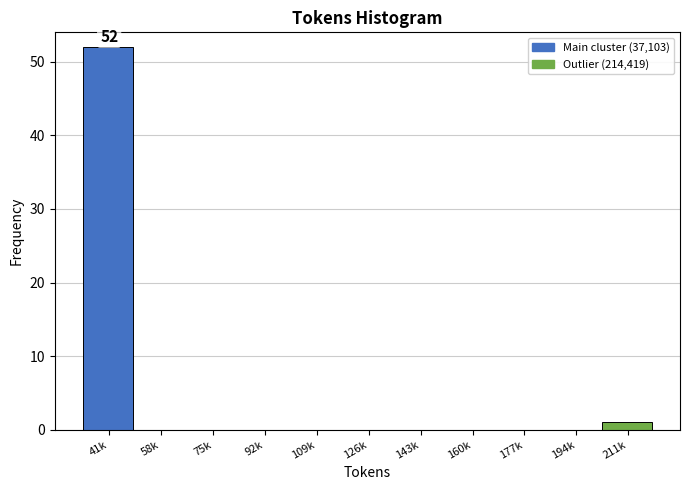

Reading left to right, extract all data points from this chart.

41k=52	58k=0	75k=0	92k=0	109k=0	126k=0	143k=0	160k=0	177k=0	194k=0	211k=1